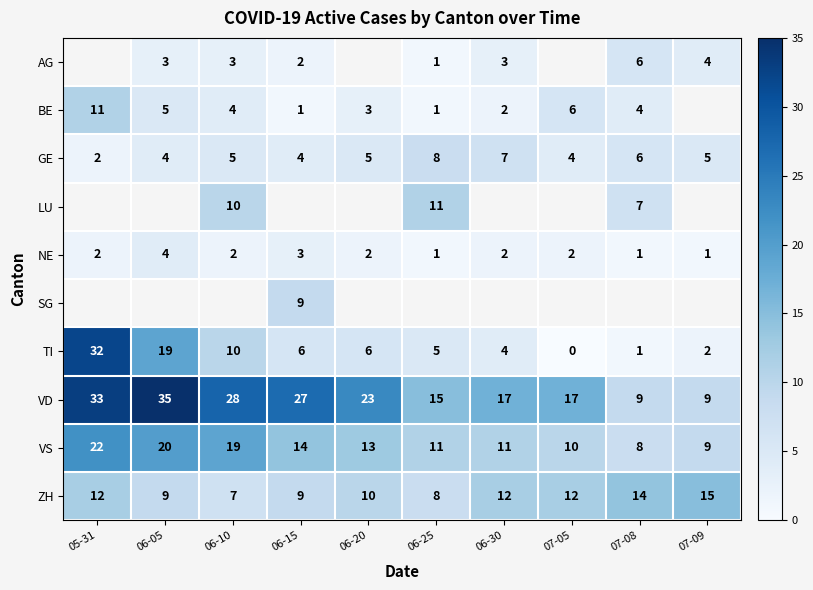

Read the GE value at 06-05.

4